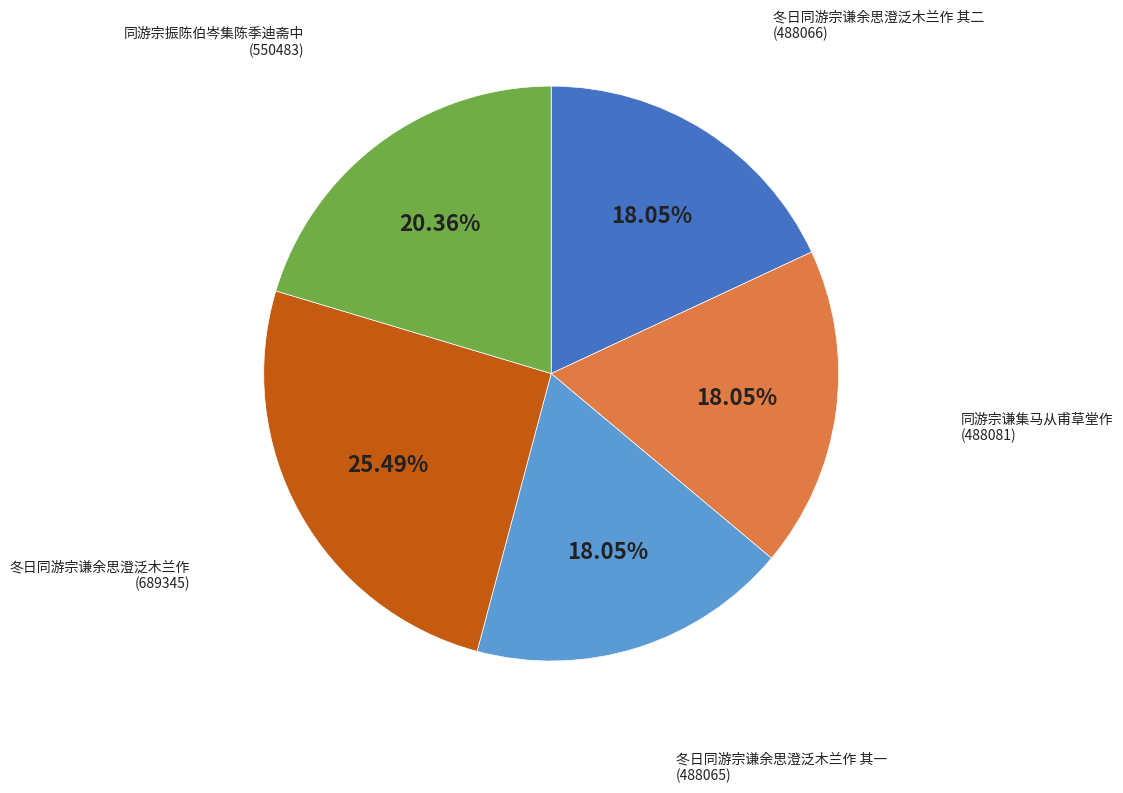

Does any single category account for the majority?

No